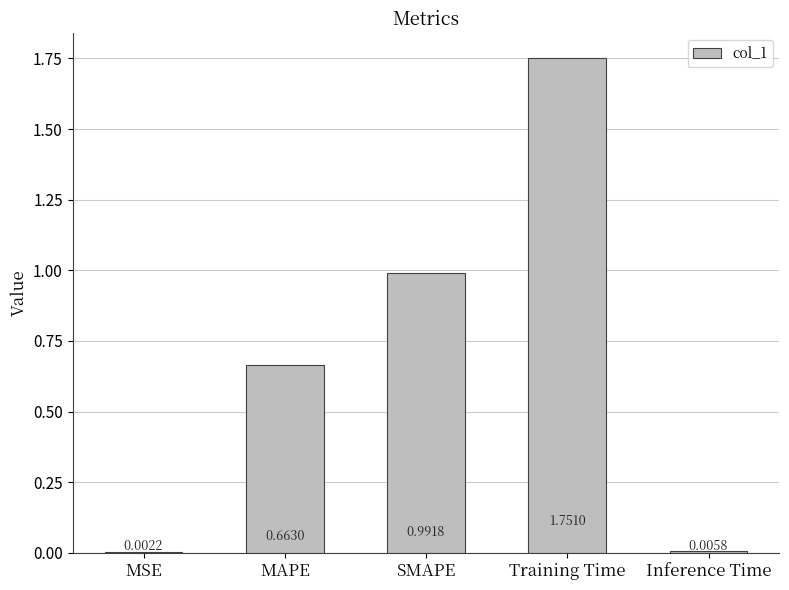

What is the sum of all values?

3.4